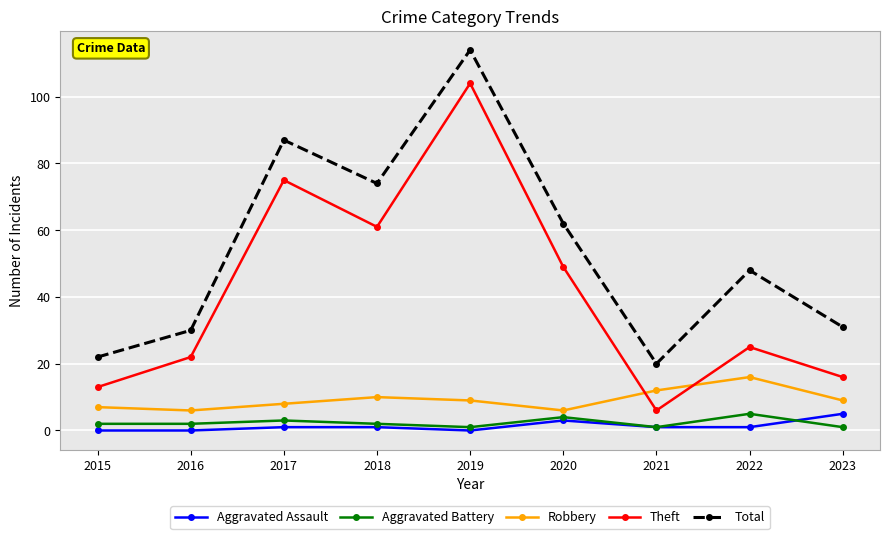

What is the sum of the Theft values at 2015 and 2021?

19